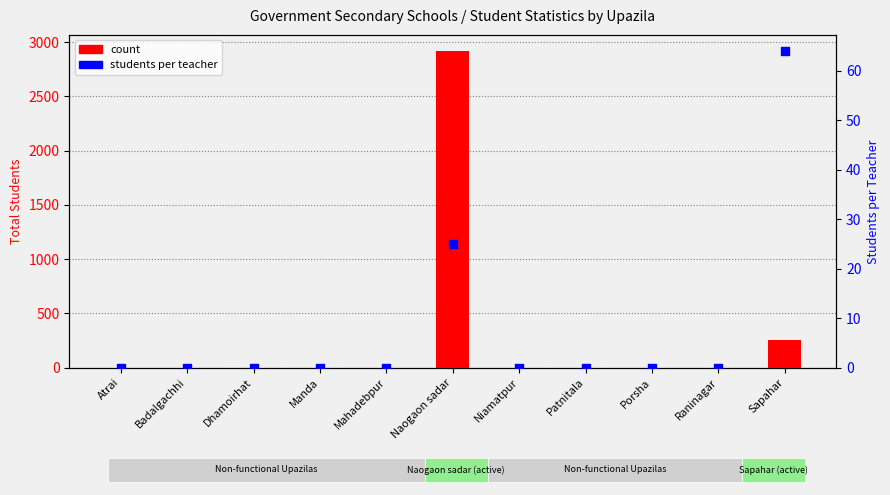

Which series has the largest Y range (max minus min)?

count